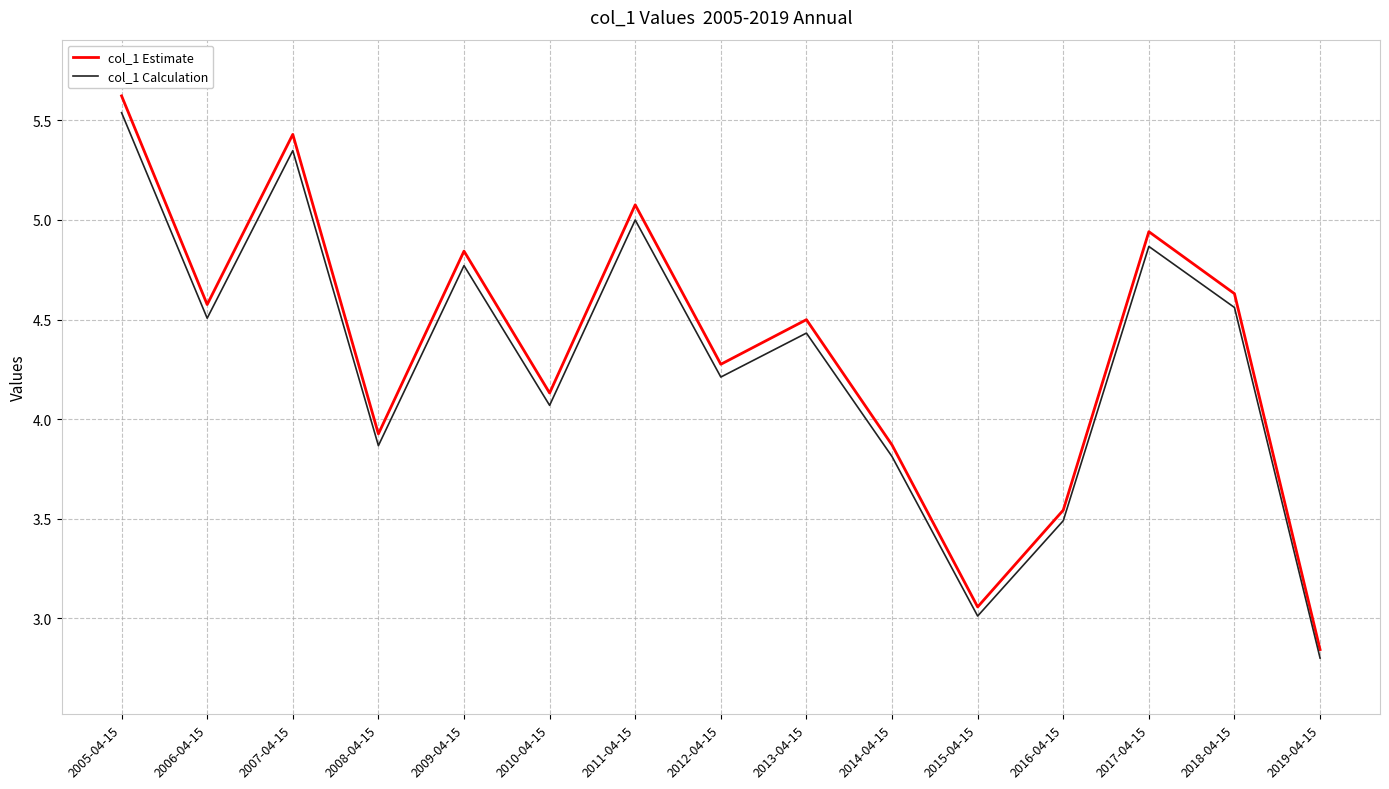

At which category does col_1 Estimate reach its first local peak?

2007-04-15